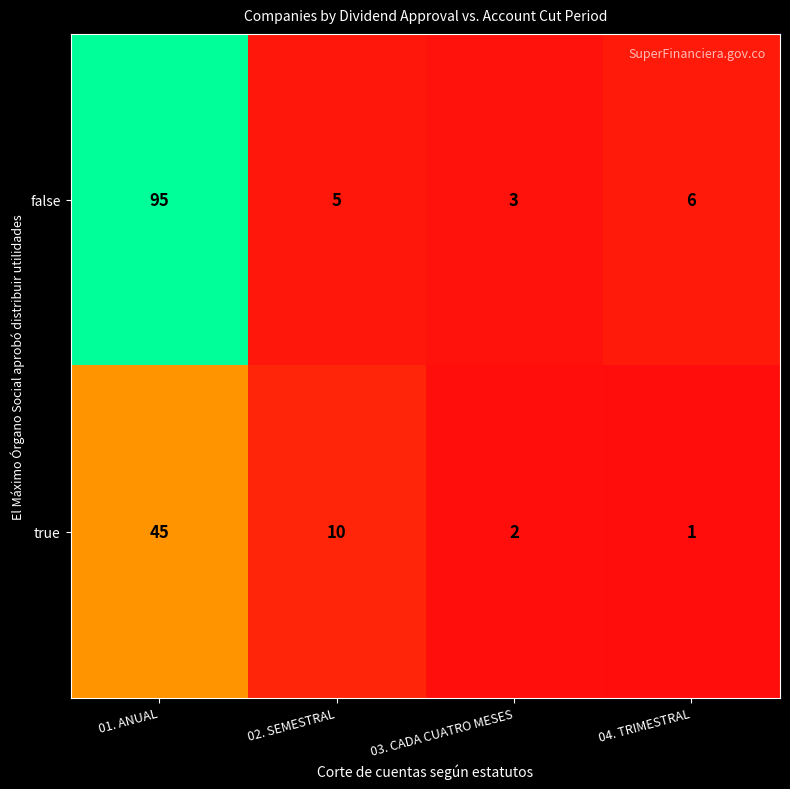

Reading left to right, what are all the values shown in this chart?

false: 95	5	3	6
true: 45	10	2	1